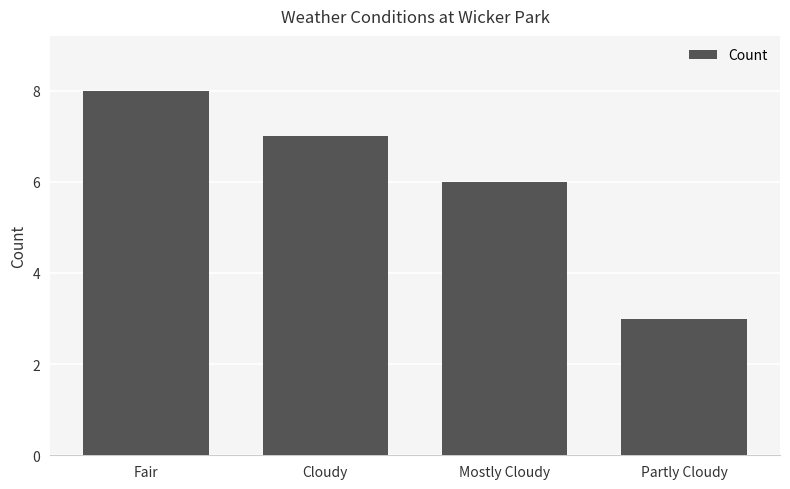

What is the value of the 2nd bar from the left?

7